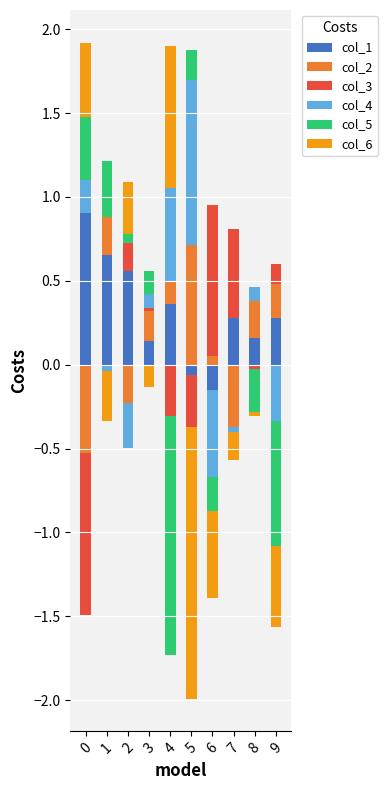

What are all the series names shown in the legend?

col_1, col_2, col_3, col_4, col_5, col_6